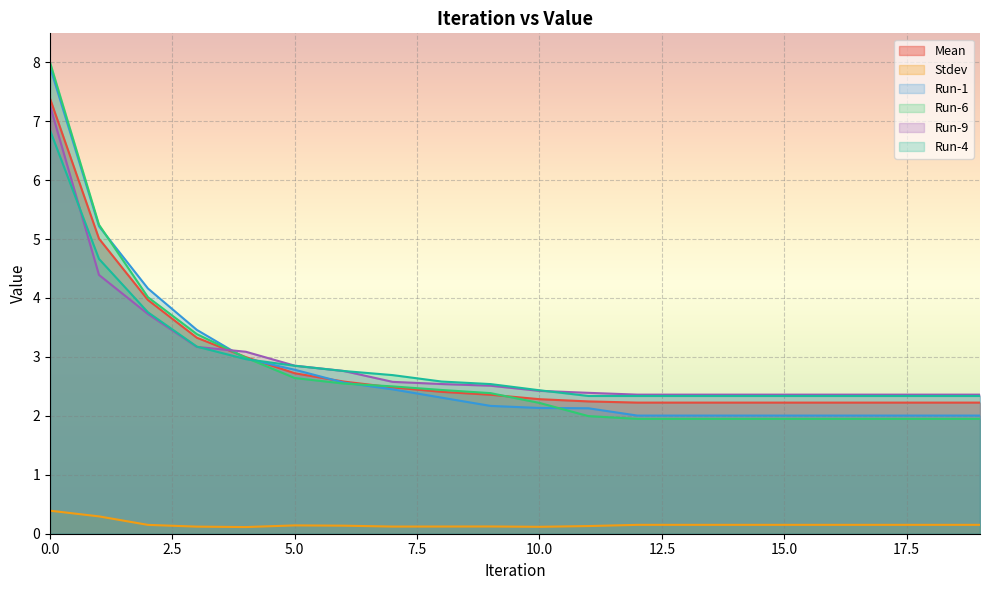

Is it true that Run-1 equals 1.0 at 5.0?

False